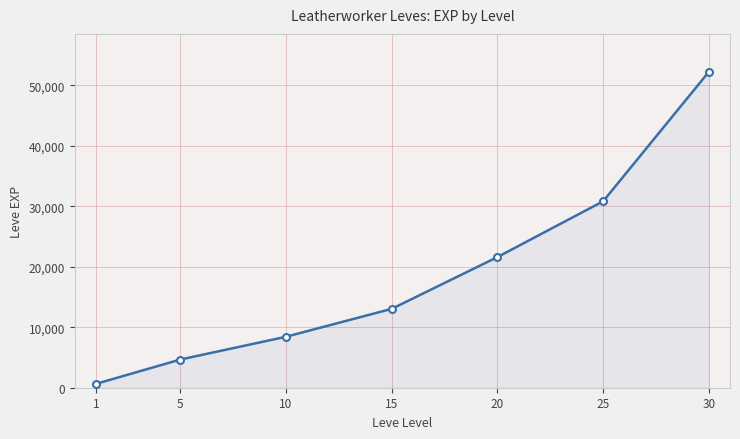

Reading left to right, transcribe all the data shown in this chart.

1=630	5=4660	10=8430	15=13040	20=21600	25=30820	30=52220